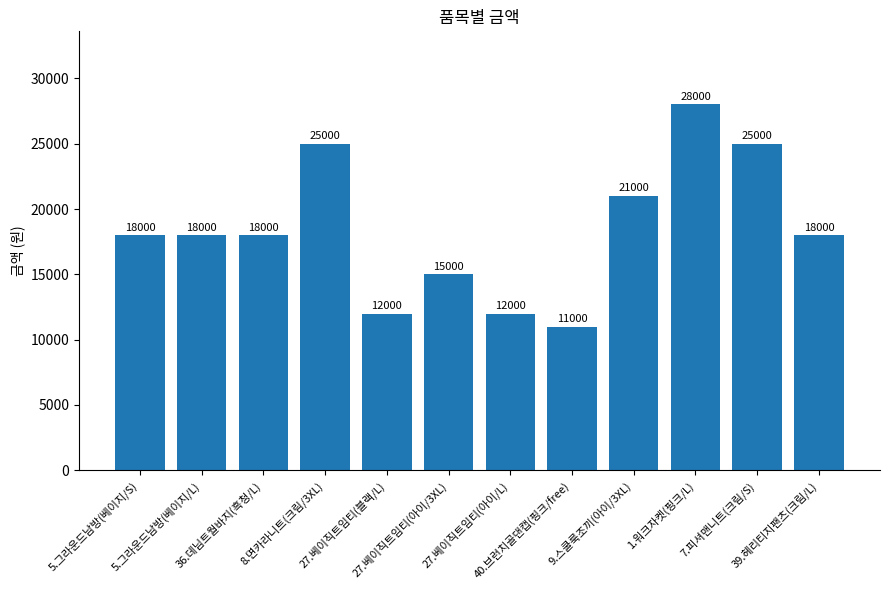

The chart shows a value of 12000 at 27.베이직트임티(블랙/L). True or false?

True